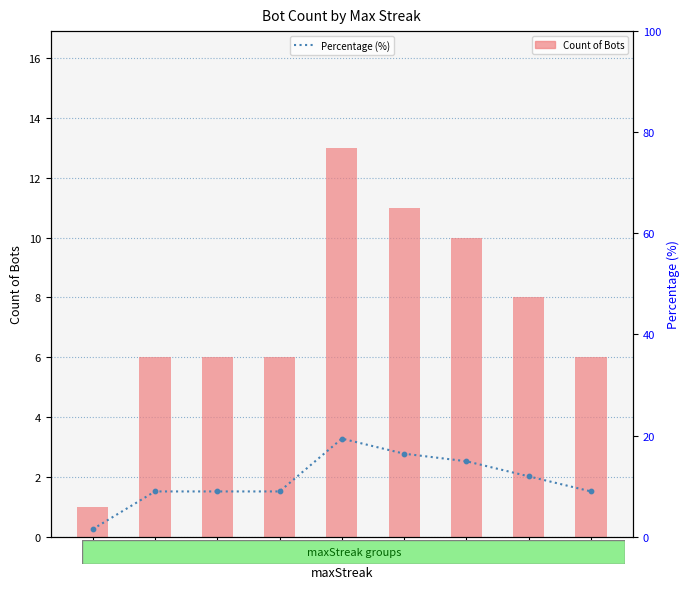

What is the total value across all series at 20?

2.5